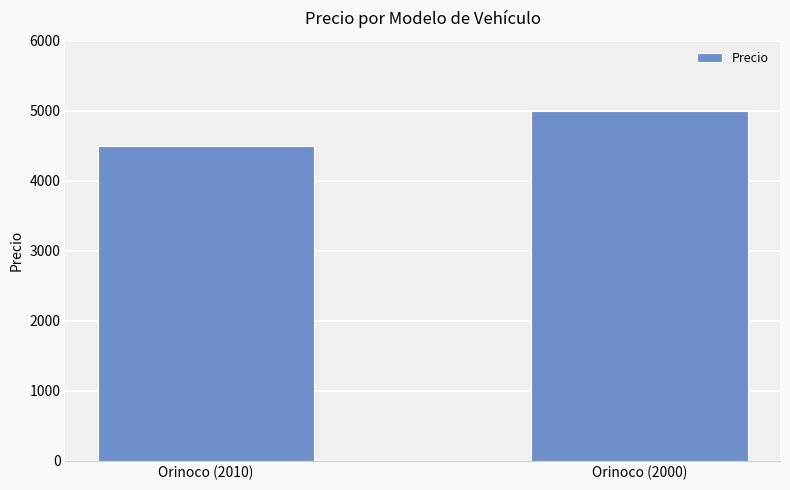

Reading left to right, extract all data points from this chart.

4500	5000